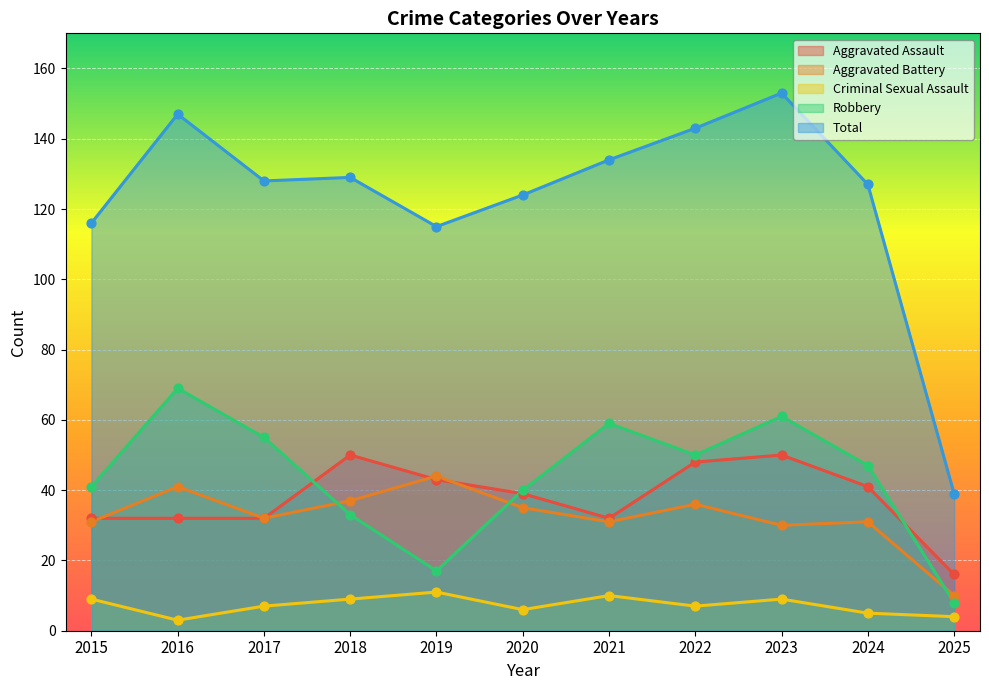

Which series contains the highest Y value?

Total